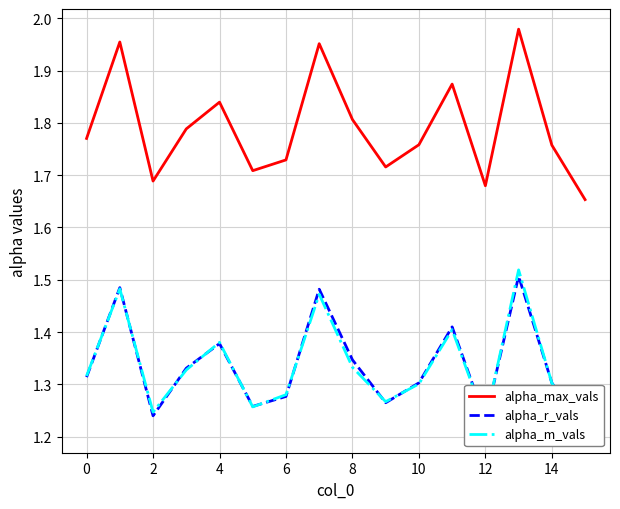

The value of alpha_m_vals at 13 is 1.5. True or false?

True